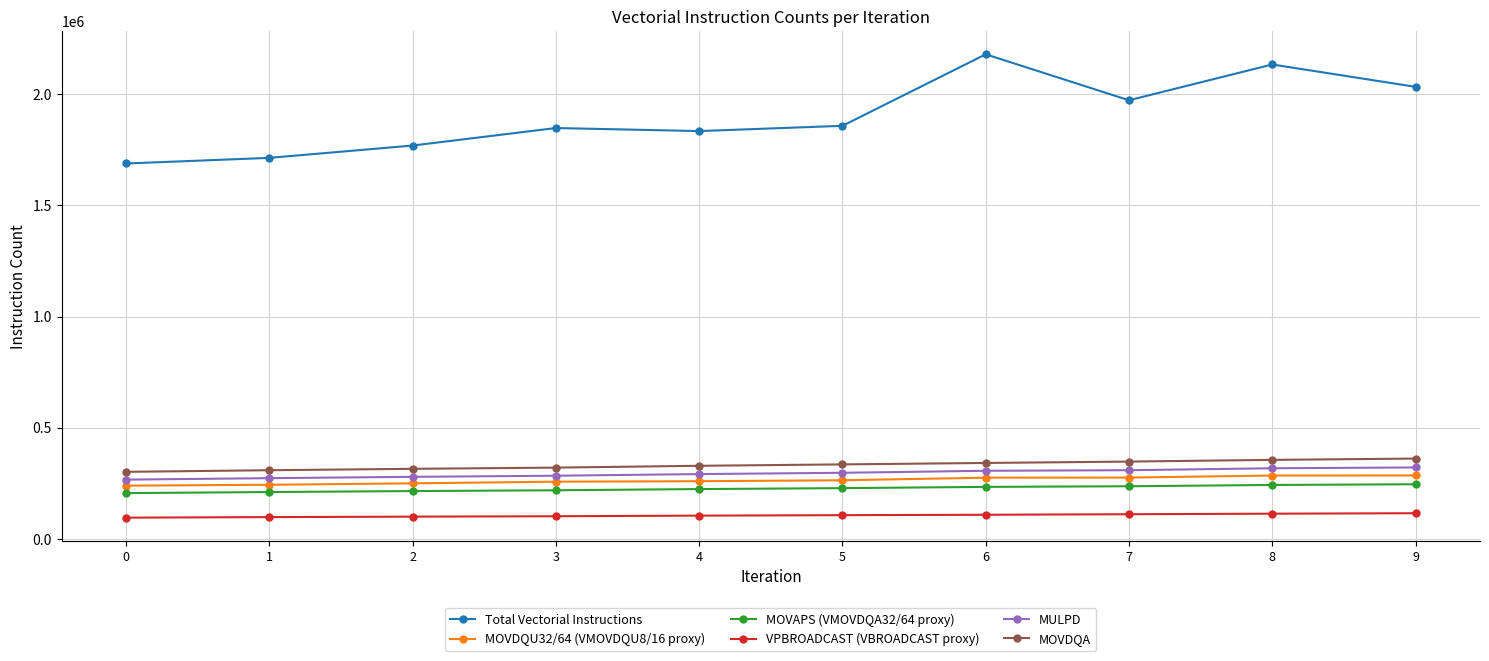

True or false: MULPD and Total Vectorial Instructions intersect in this chart.

False